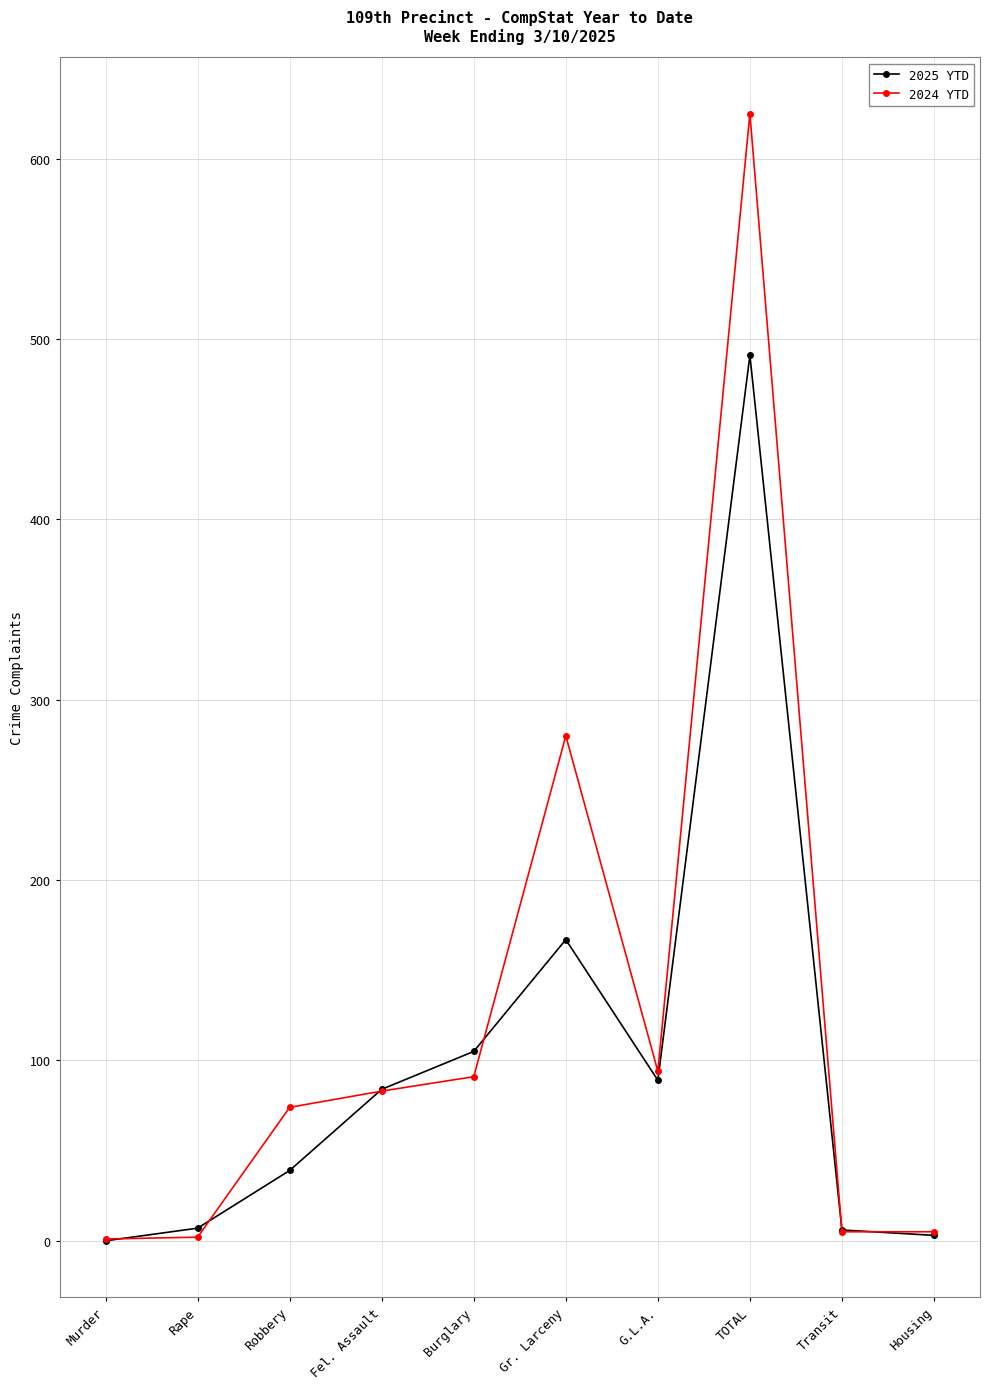

What is the total value across all series at Burglary?

196